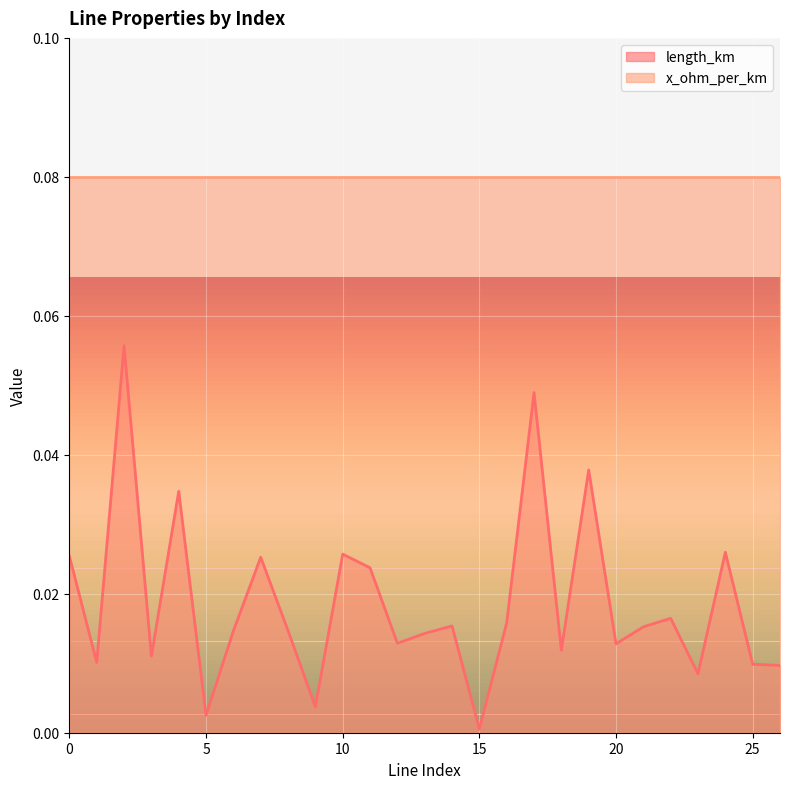

Between 24 and 20, which is larger?

24